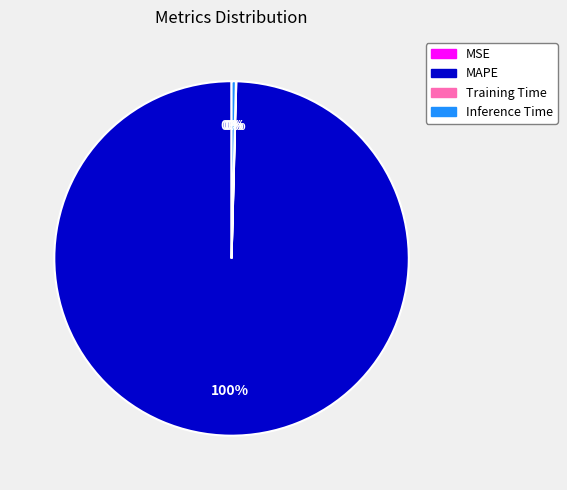

To the nearest percent, what portion does MAPE represent?

100%